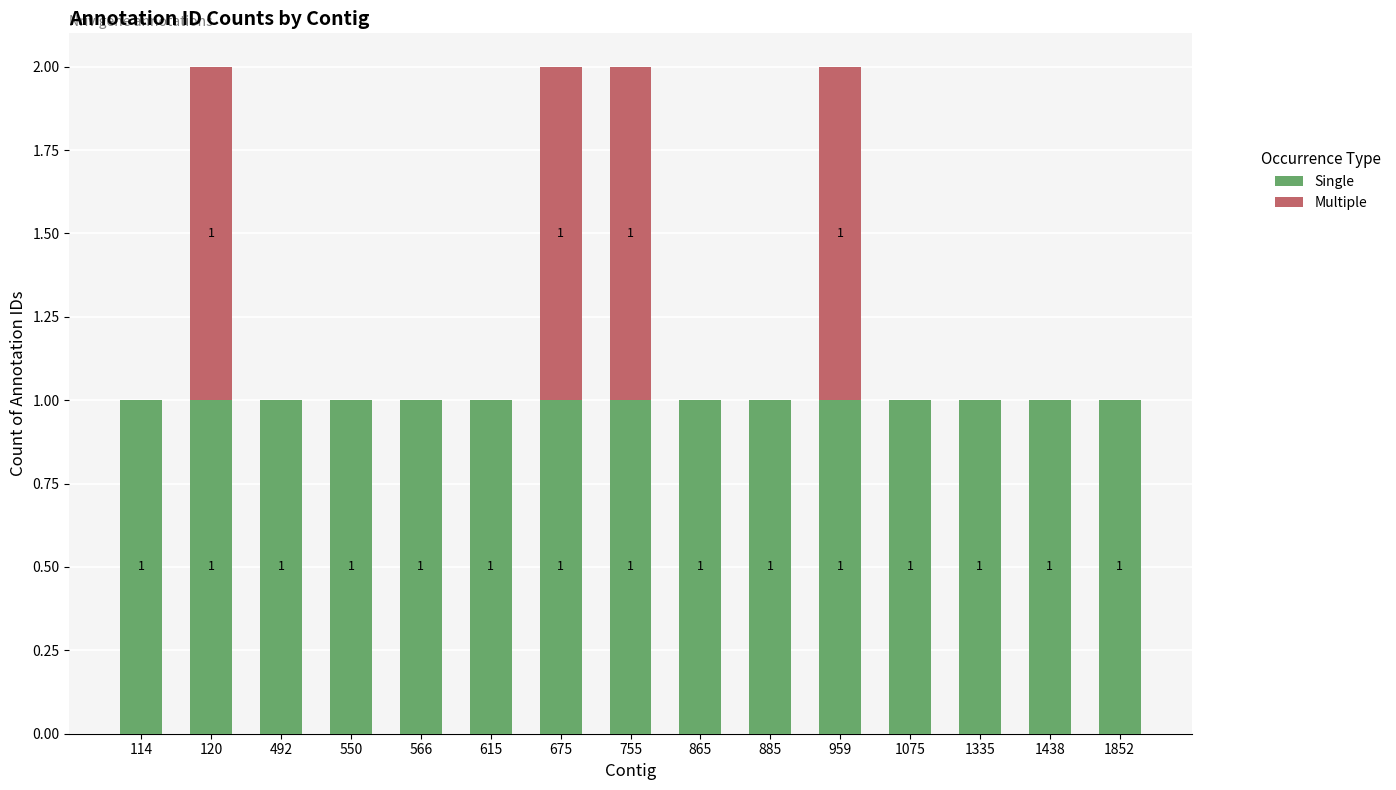

The value of Single at 1438 is 2. True or false?

False